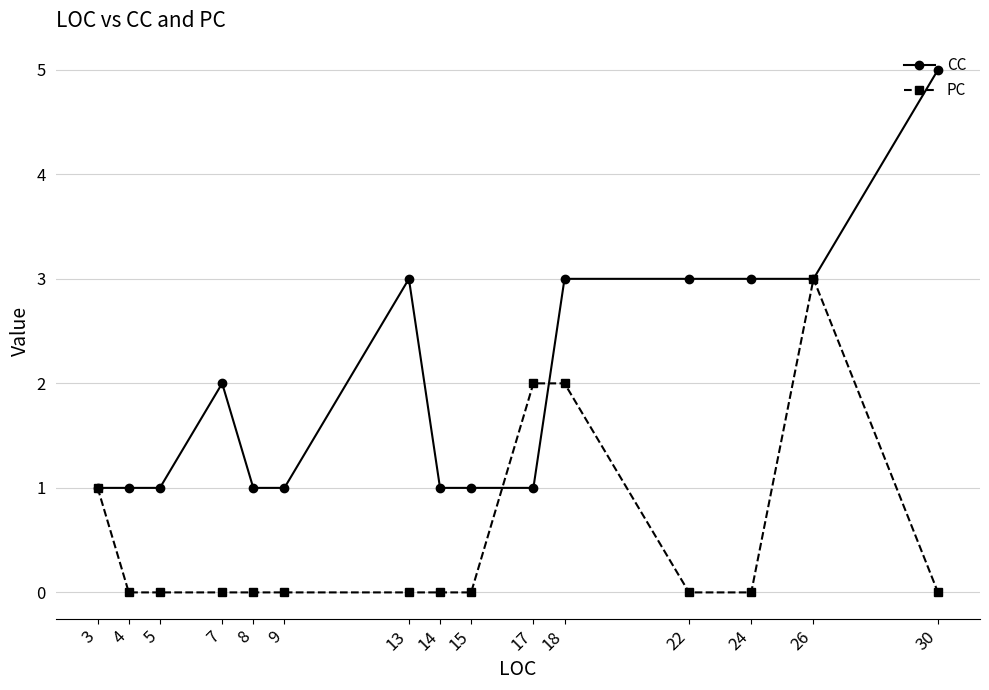

What are all the series names shown in the legend?

CC, PC